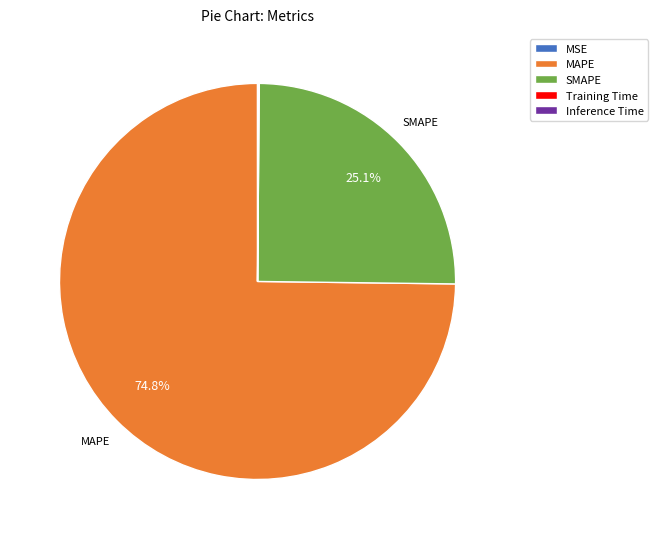

The SMAPE slice represents 14% of the pie. True or false?

False